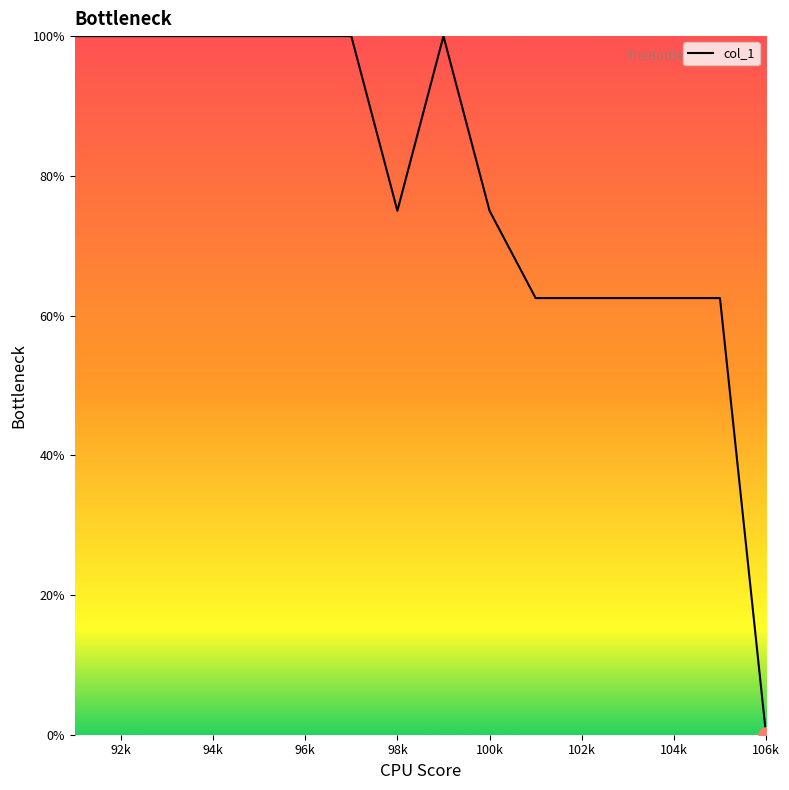

What is the difference between the maximum and minimum values?

100.0